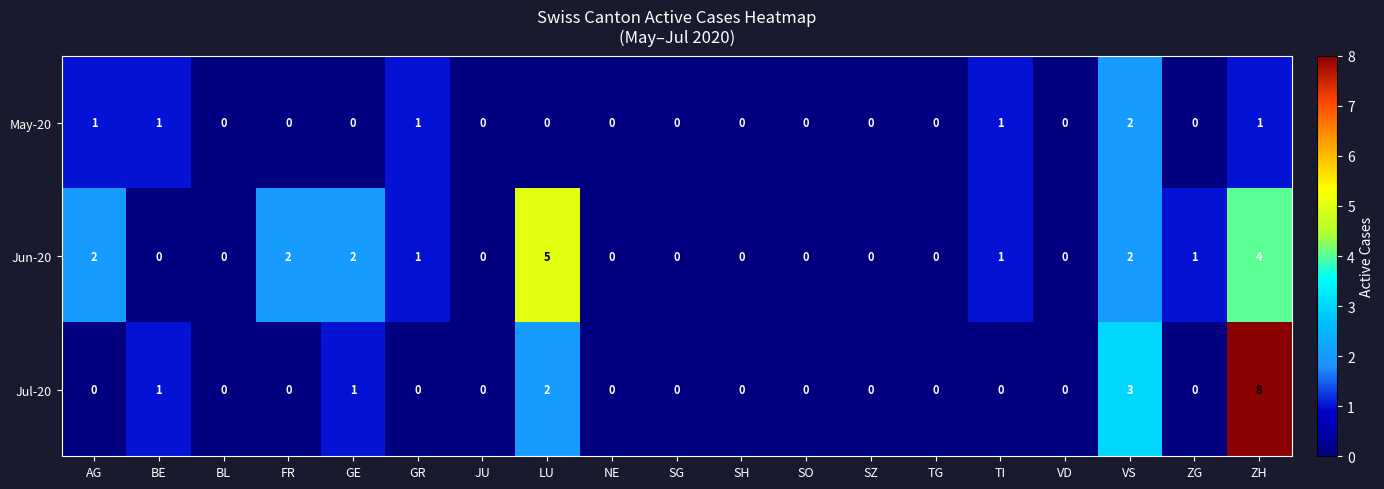

How many data points in Jul-20 are above 0?

5